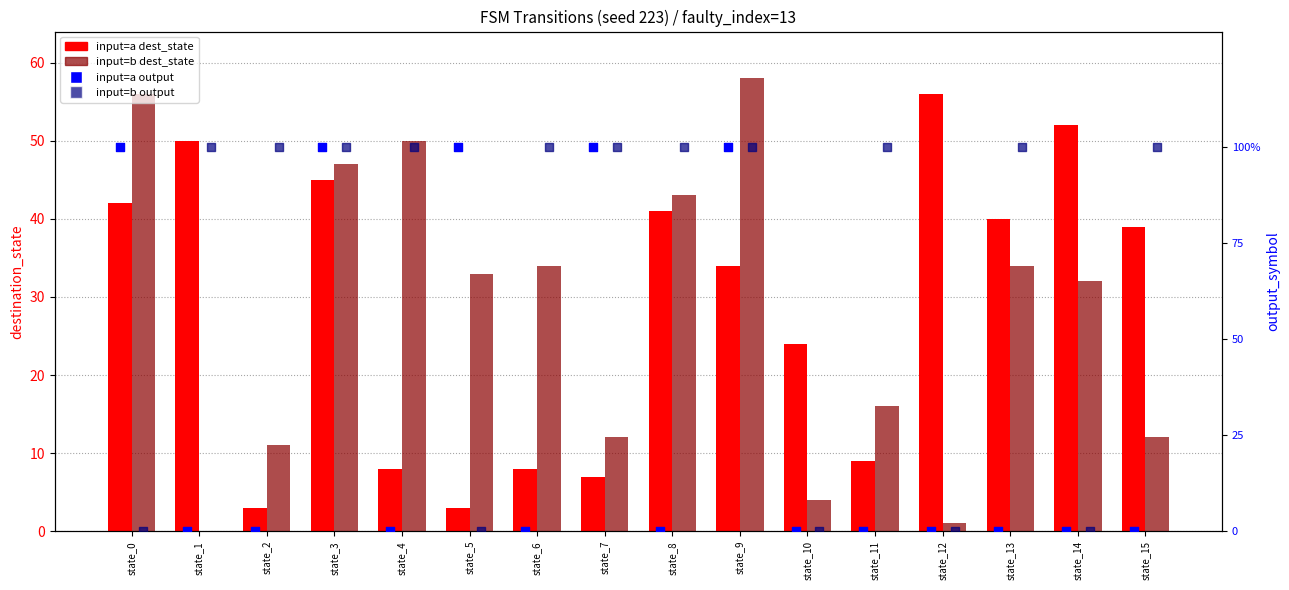

At which category is the sum across all series the highest?

state_0